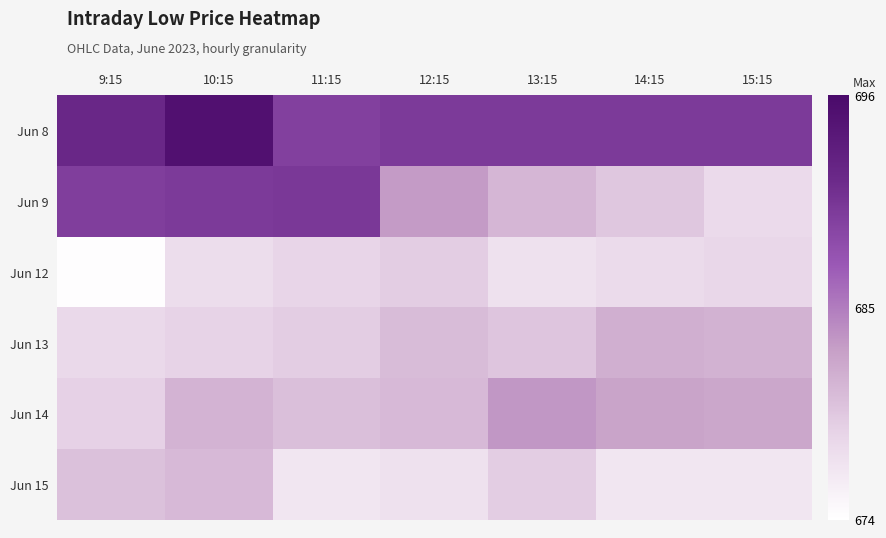

What is the total value across all series at 14:15?

4087.9